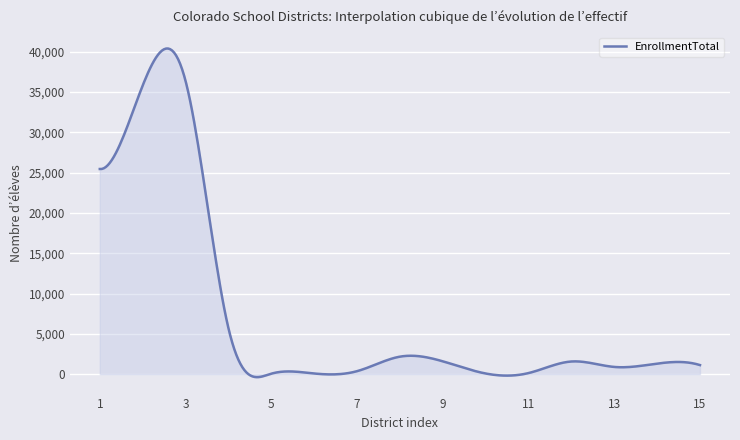

What is the greatest value displayed?

40413.6